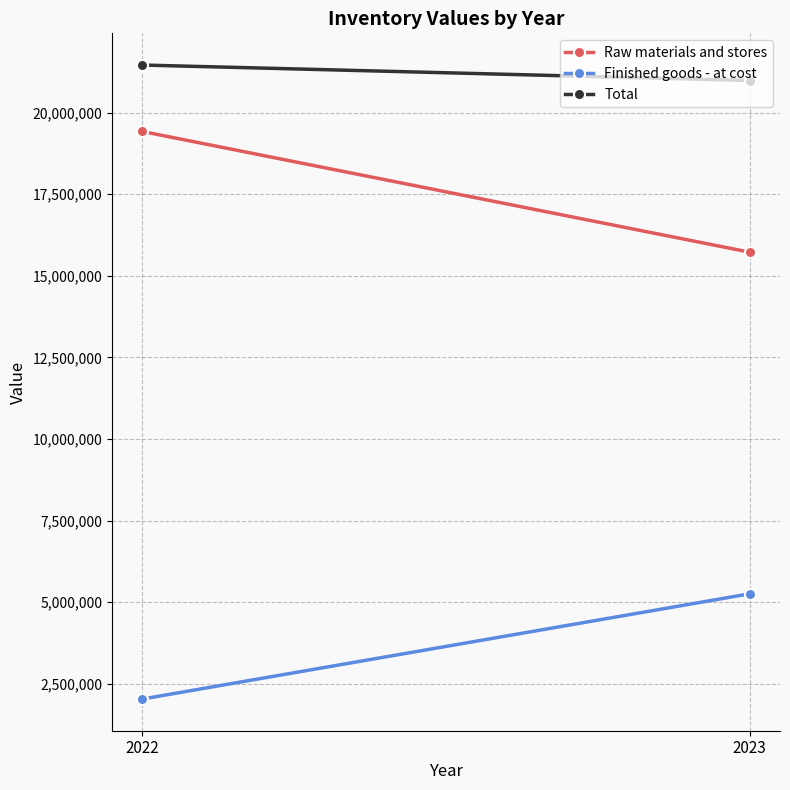

What is the sum of the Finished goods - at cost values at 2022 and 2023?

7293693